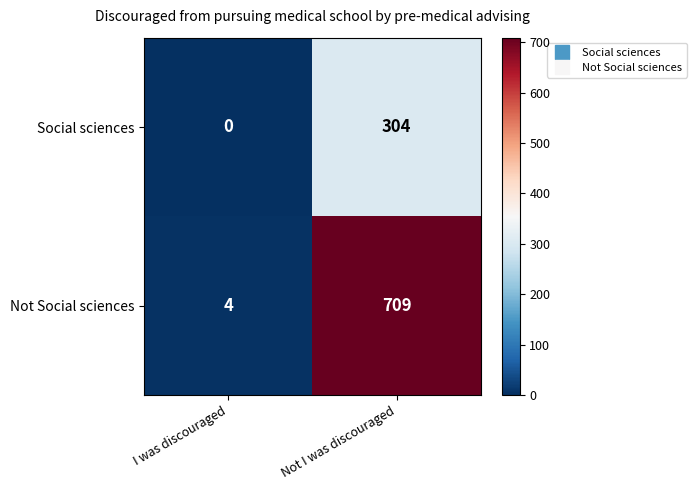

Which series has the widest spread of values?

Not Social sciences